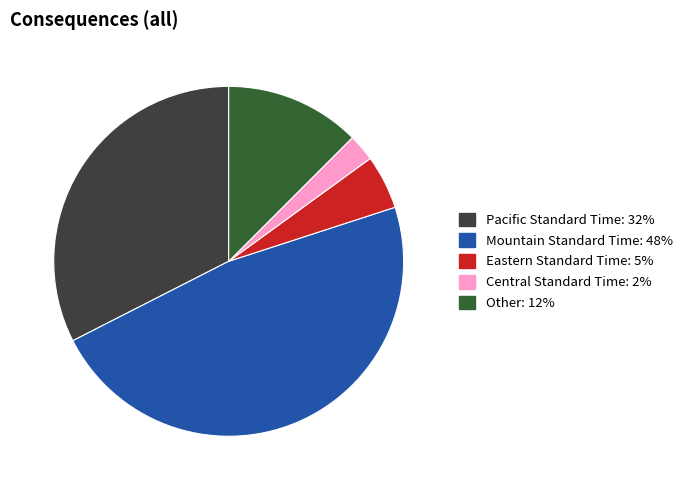

Is there a majority slice in this chart?

No